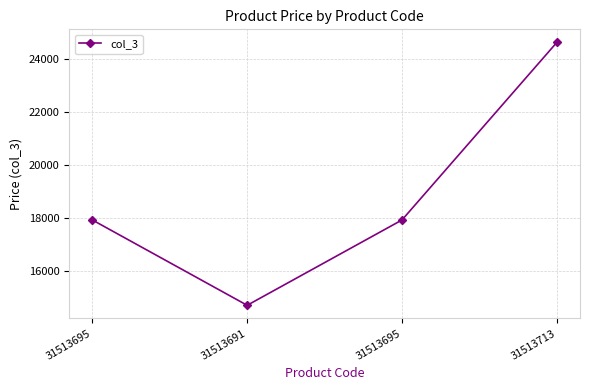

What is the sum of the values at 31513695 and 31513691?

32641